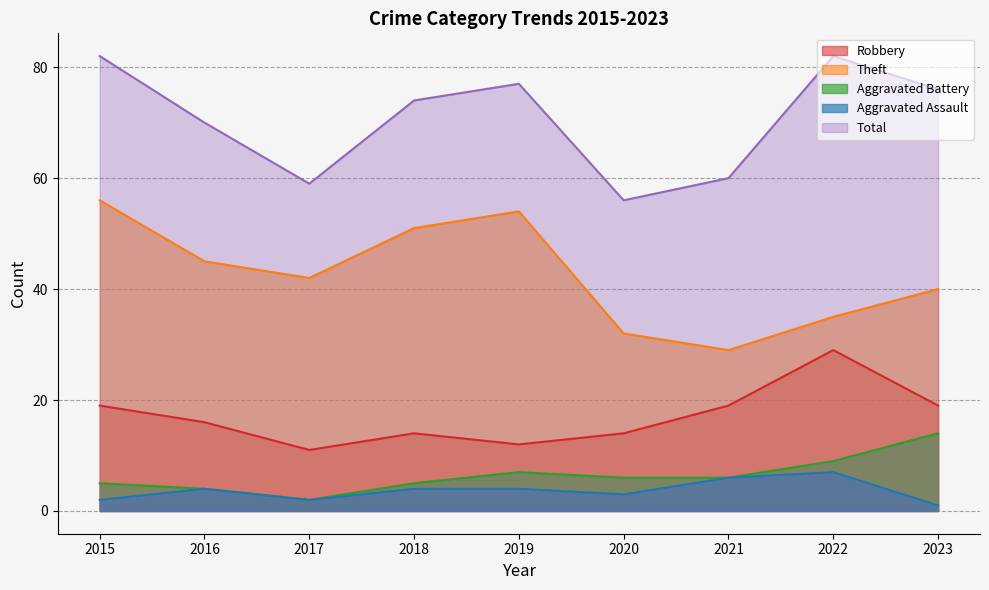

True or false: Total and Theft intersect in this chart.

False